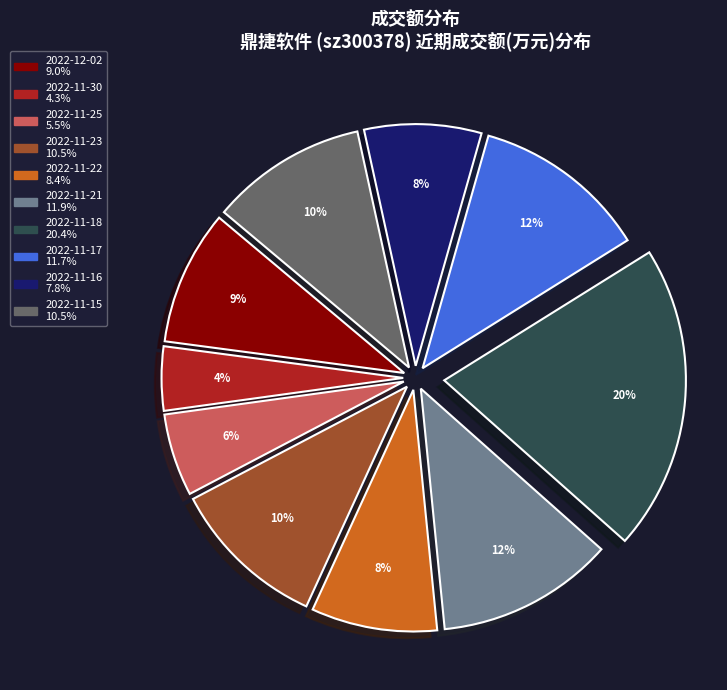

To the nearest percent, what is the difference between the largest and smallest slice percentages?

16%